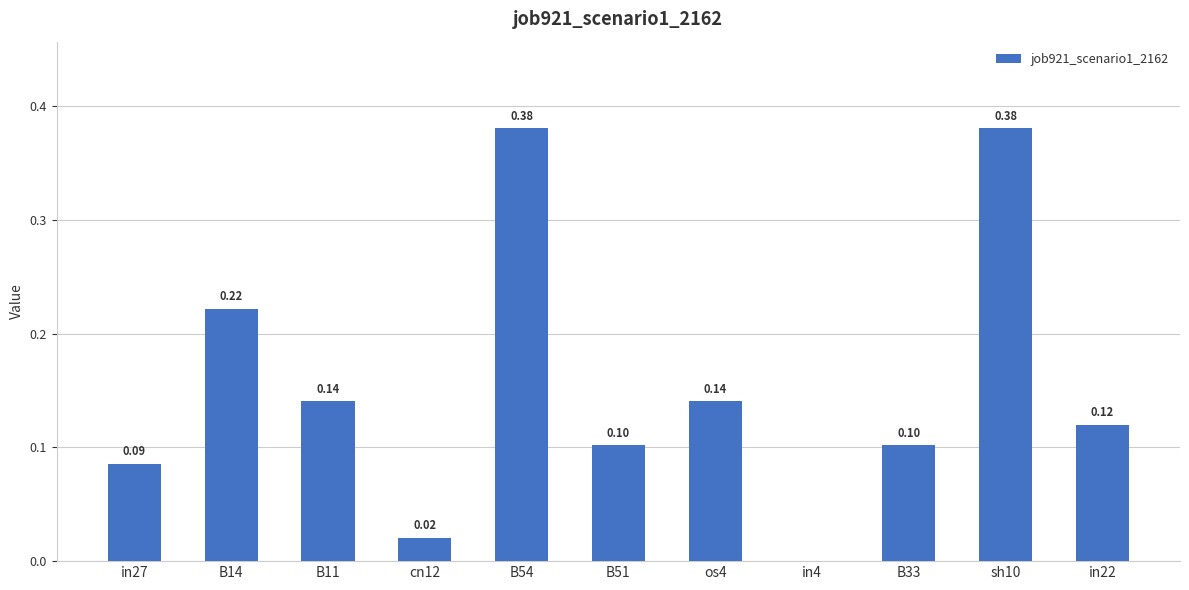

Where is the data nearest to the value 0?

in4